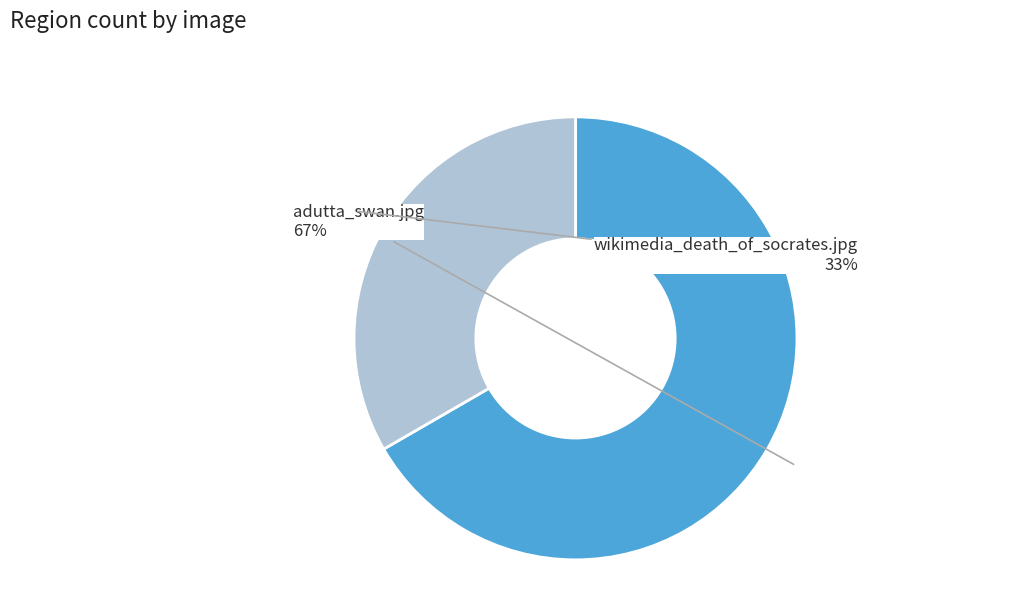

Which has a higher value, adutta_swan.jpg or wikimedia_death_of_socrates.jpg?

adutta_swan.jpg